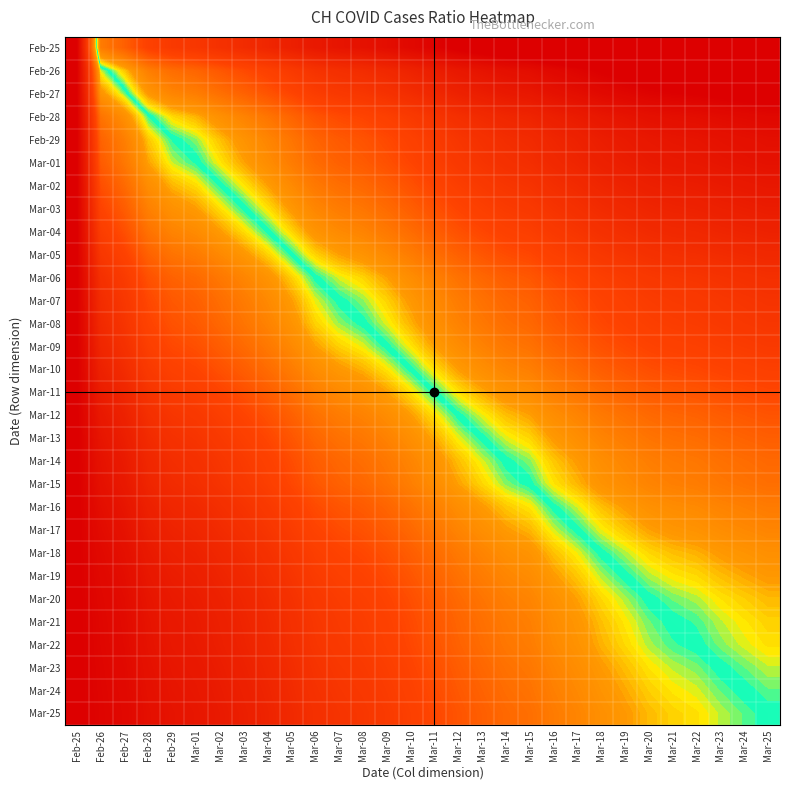

Count the number of data series in this chart.

30